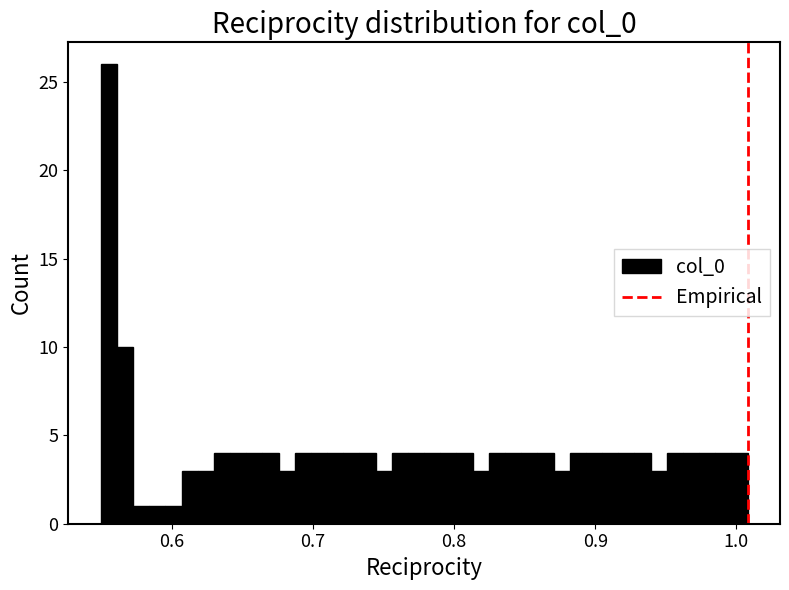

Read against the x-axis, roughly where is the centre of the tallest bar?

0.56